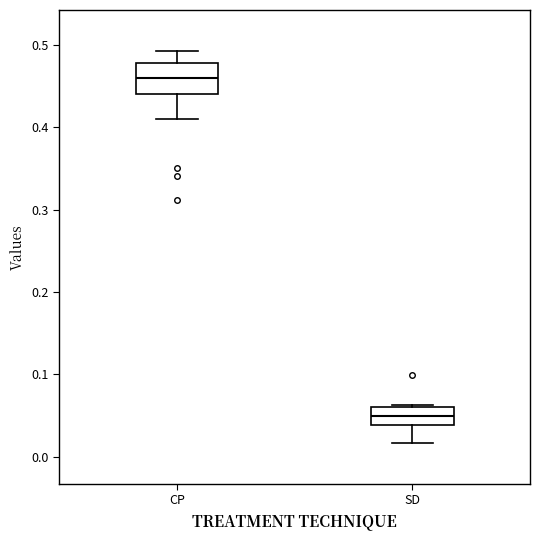

Comparing the boxes themselves (not the whiskers), which one is the tallest?

CP